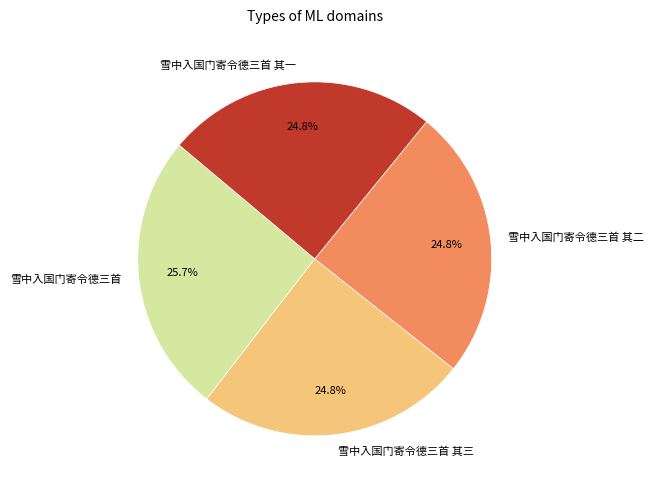

What is the largest slice in the pie chart?

雪中入国门寄令德三首